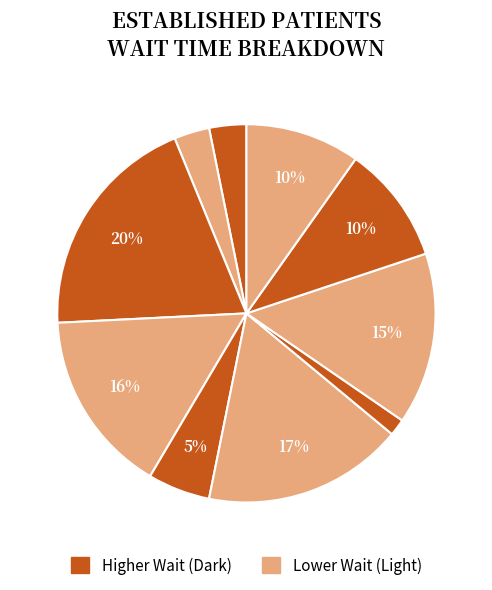

How many segments does this pie chart have?

10